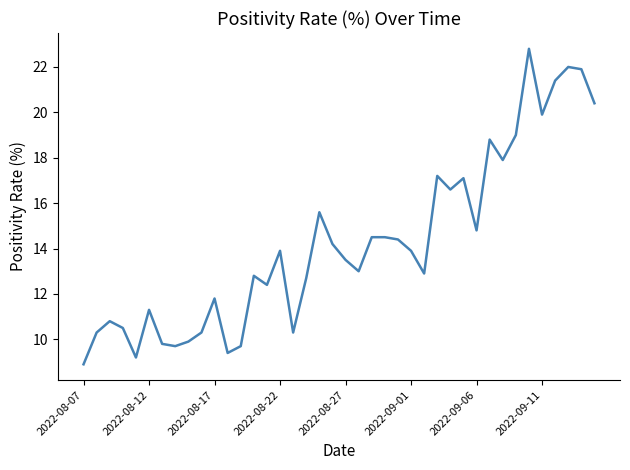

What is the average value?

14.2